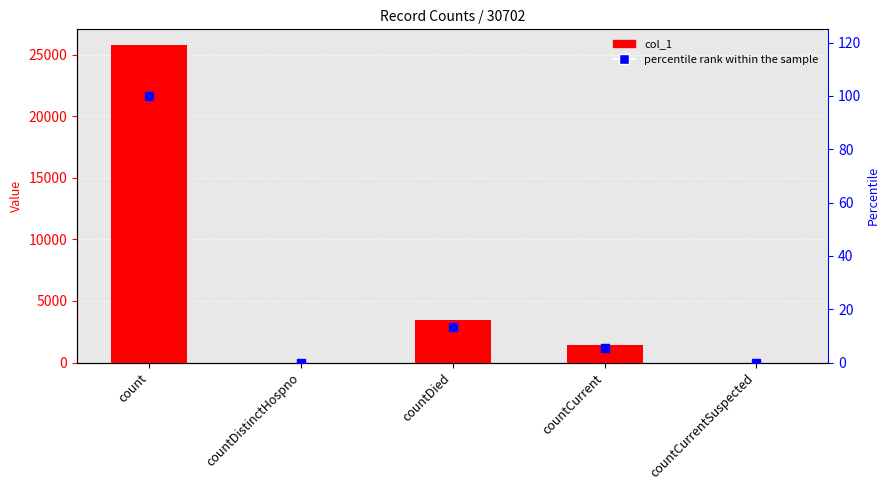

What is the total value across all series at countDied?

3494.5